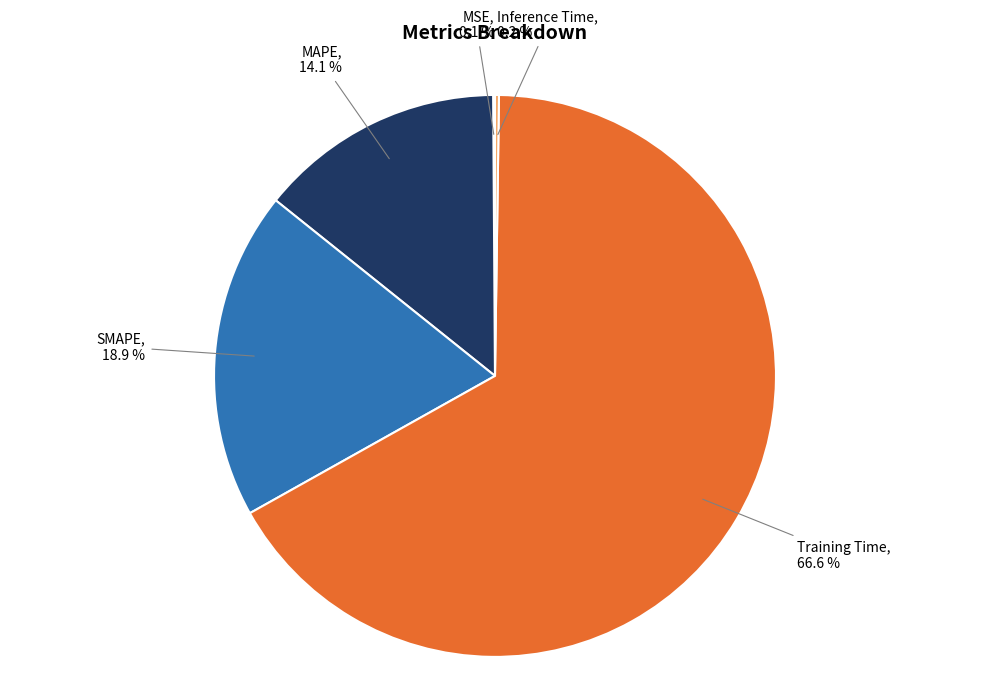

Which slice is the largest?

Training Time